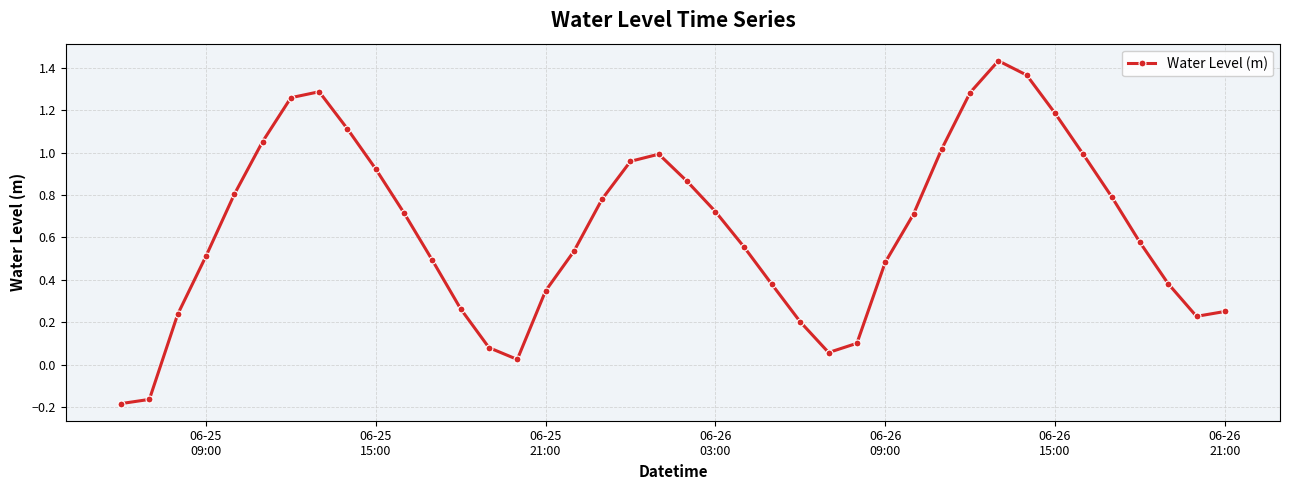

What is the difference between the maximum and second lowest values?

1.6